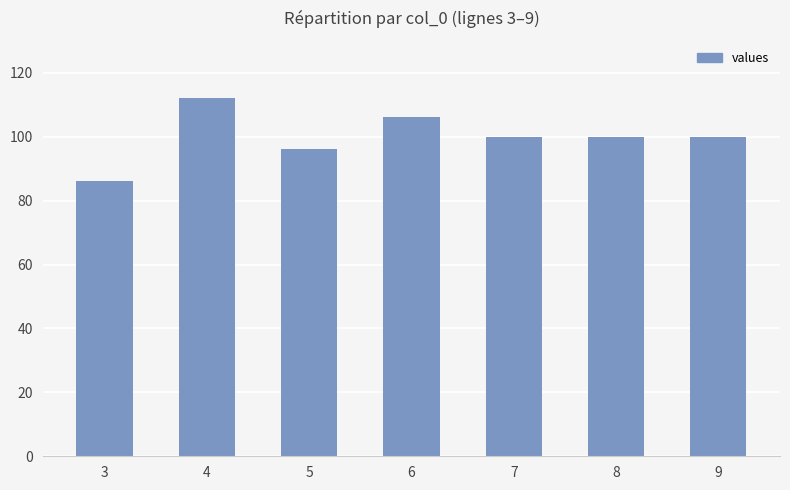

True or false: the data shows 47 at 5.

False